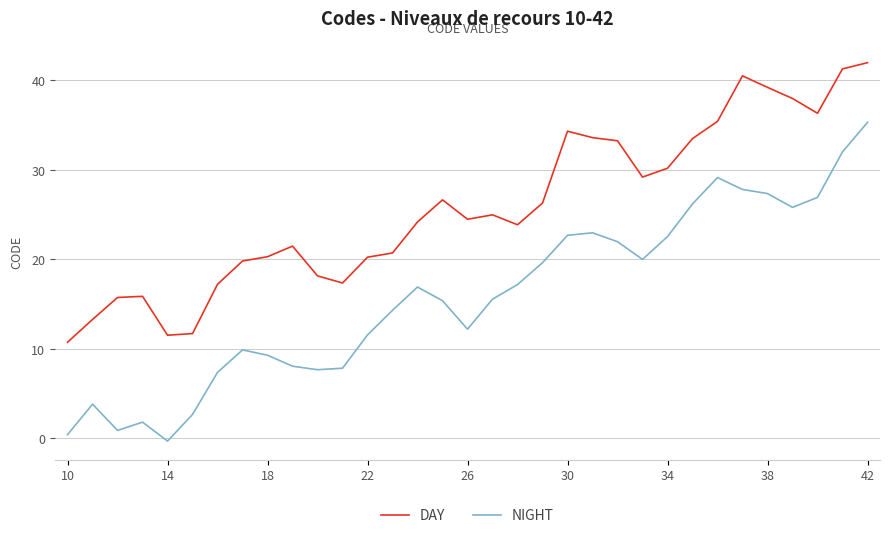

True or false: DAY and NIGHT cross at least once.

False